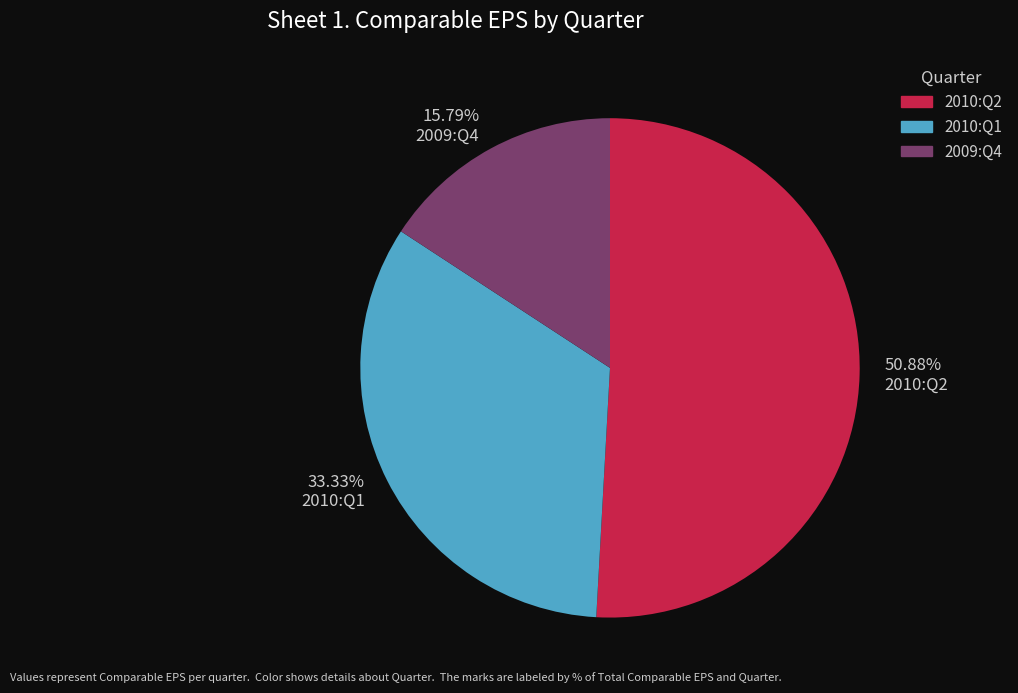

To the nearest percent, what percentage of the pie is 2010:Q1?

33%